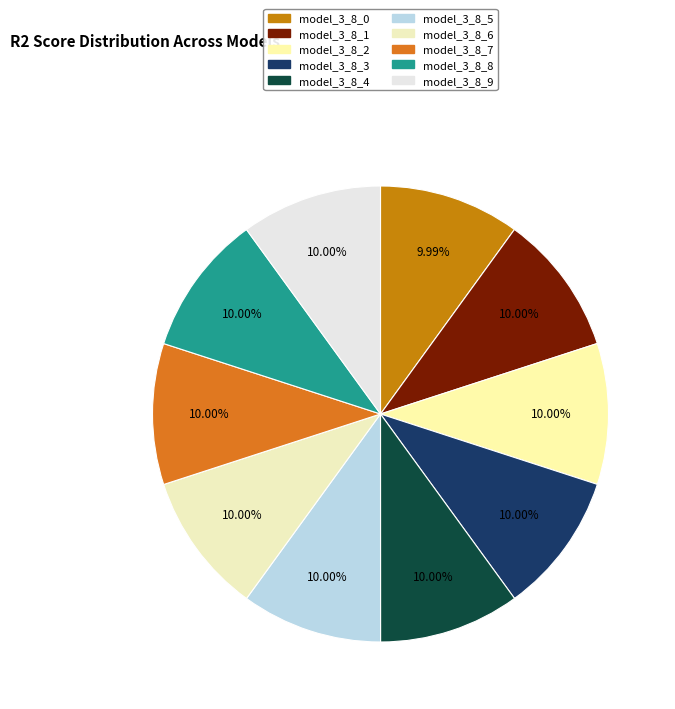

Count the number of slices in the pie.

10